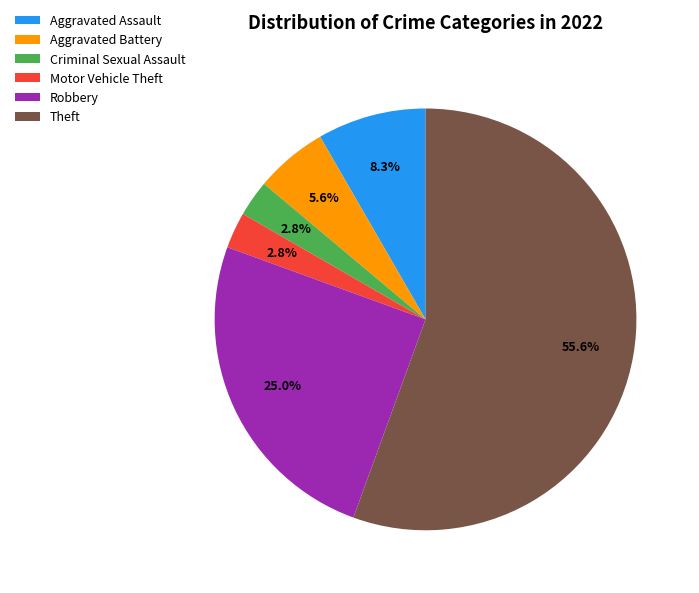

To the nearest percent, what is the difference between the largest and smallest slice percentages?

53%